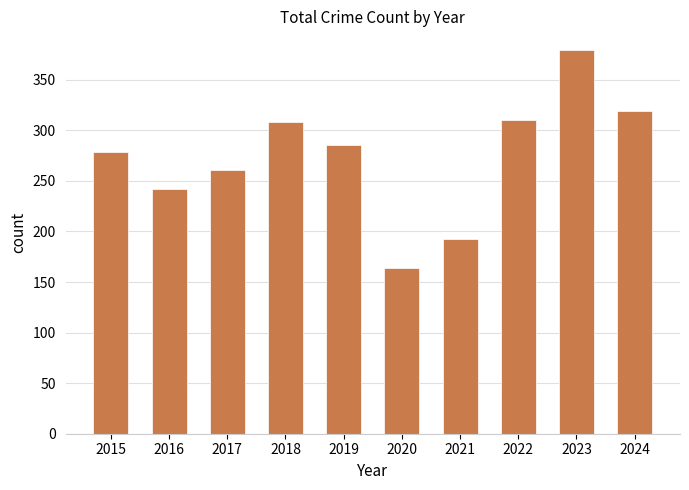

What is the smallest value displayed?

164